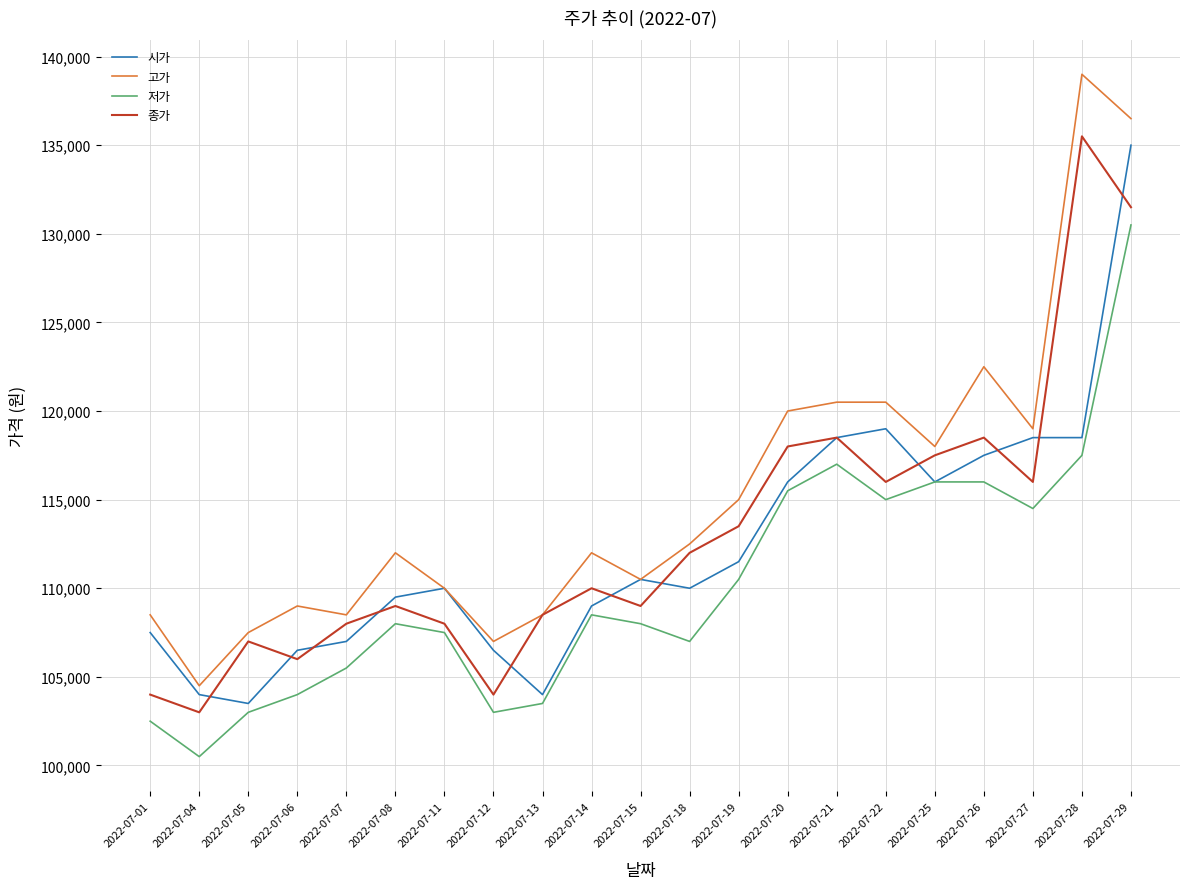

Which series has the largest range (max minus min)?

고가